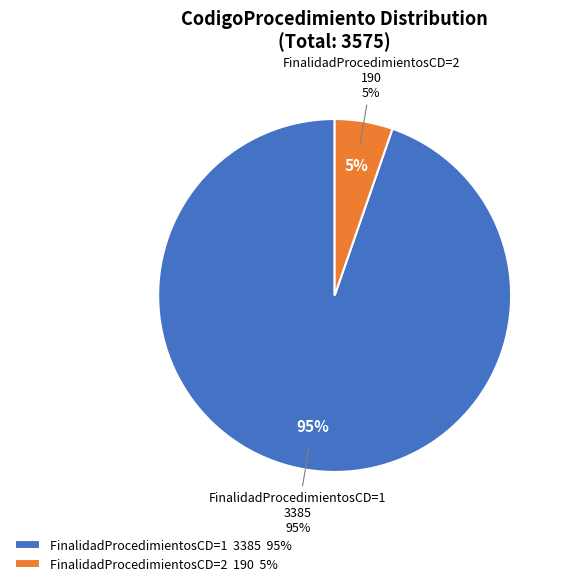

True or false: 2 accounts for 16% of the total.

False